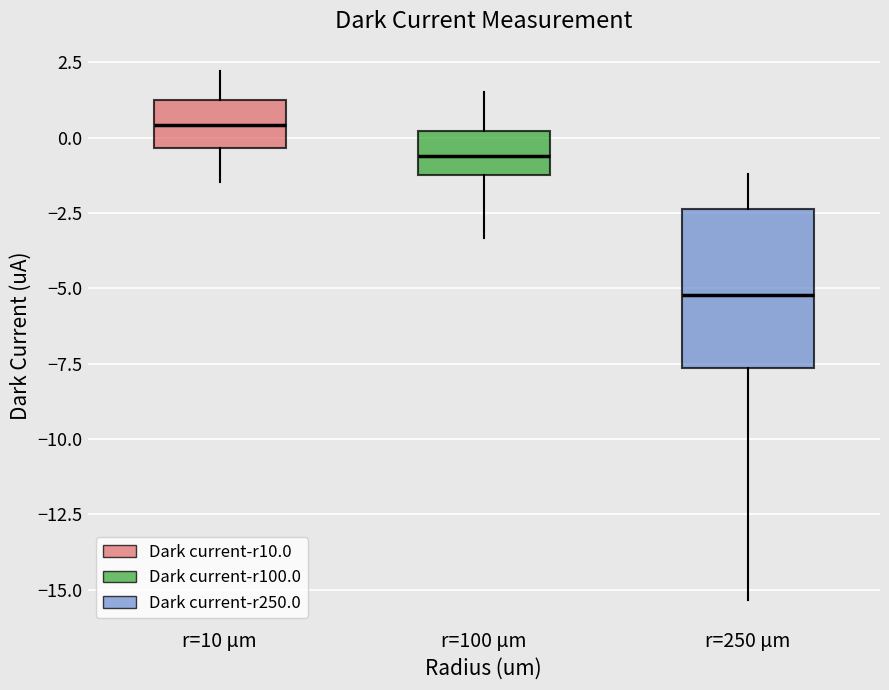

Where does the median line of the box for r=10 µm sit on the y-axis? The values are not printed on the chart, so give them approximately, as read against the axis.

0.5